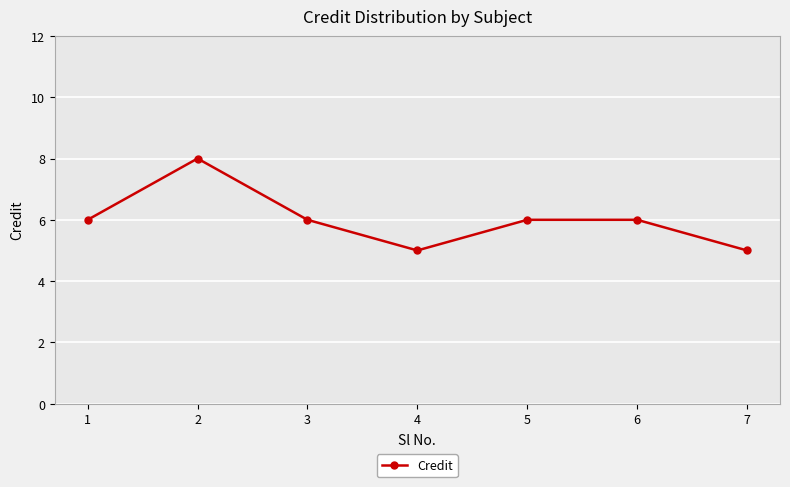

What is the change in value from 3 to 4?

-1